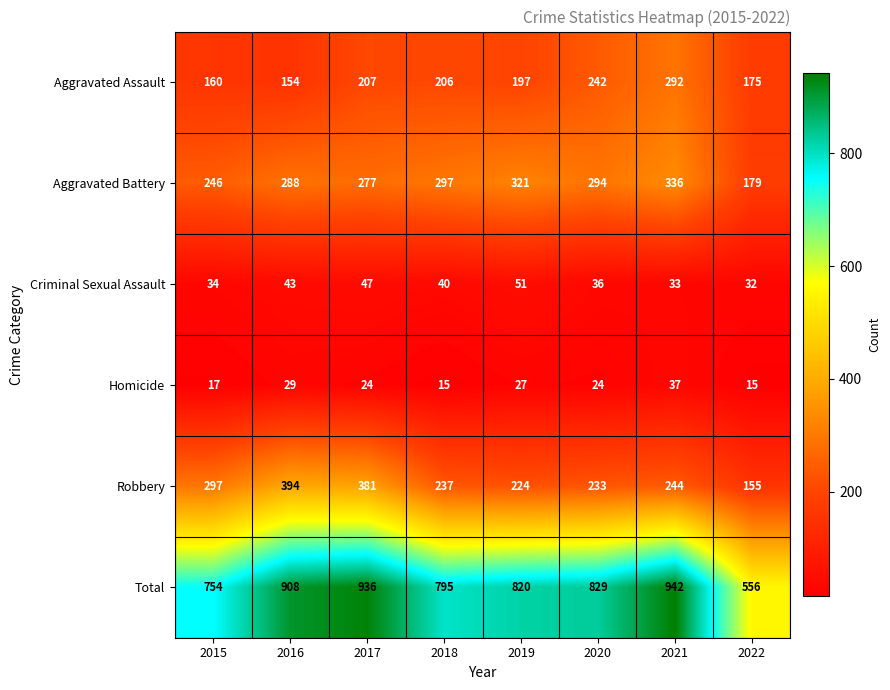

Where does the Total series first go above 829?

2016